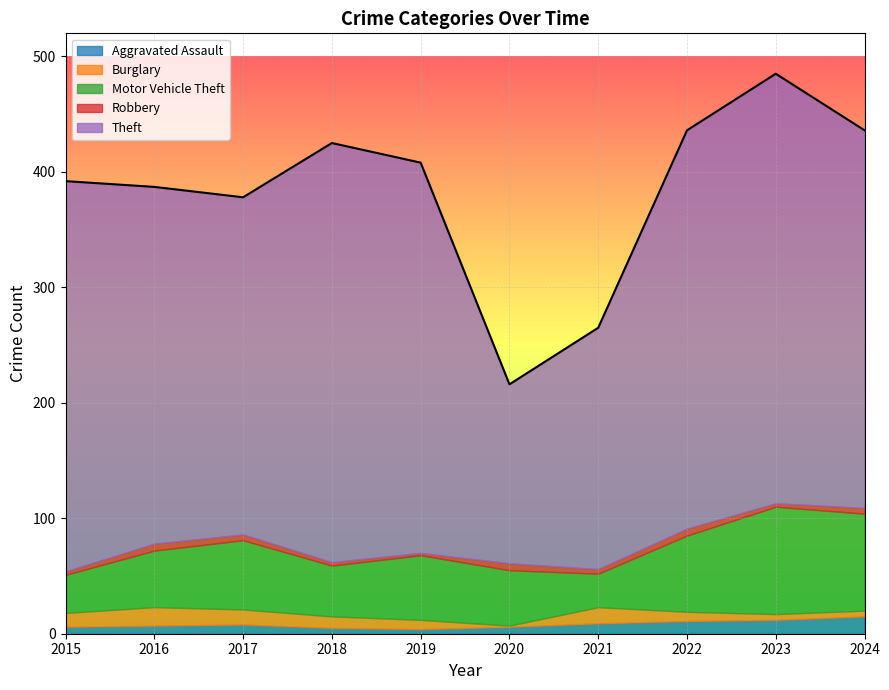

True or false: Aggravated Assault has a value of 8 at 2017.

True